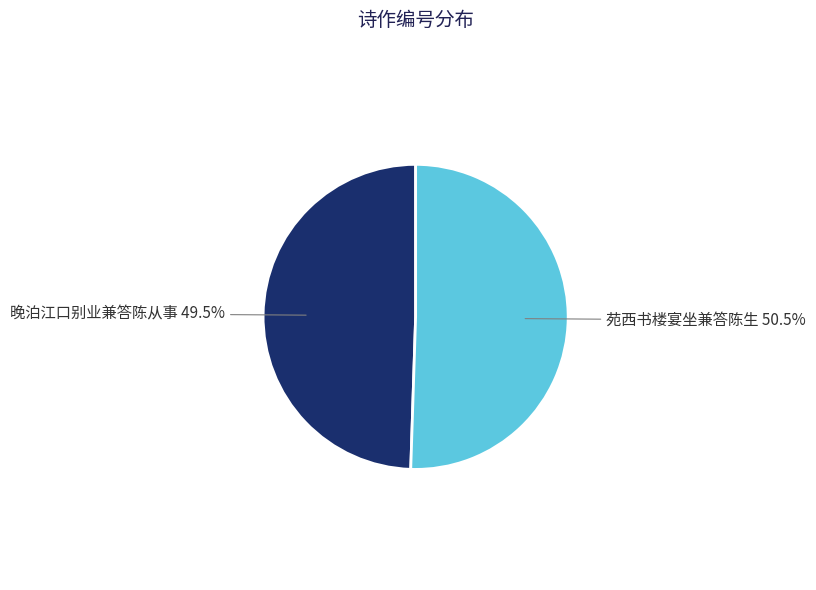

Count the number of slices in the pie.

2